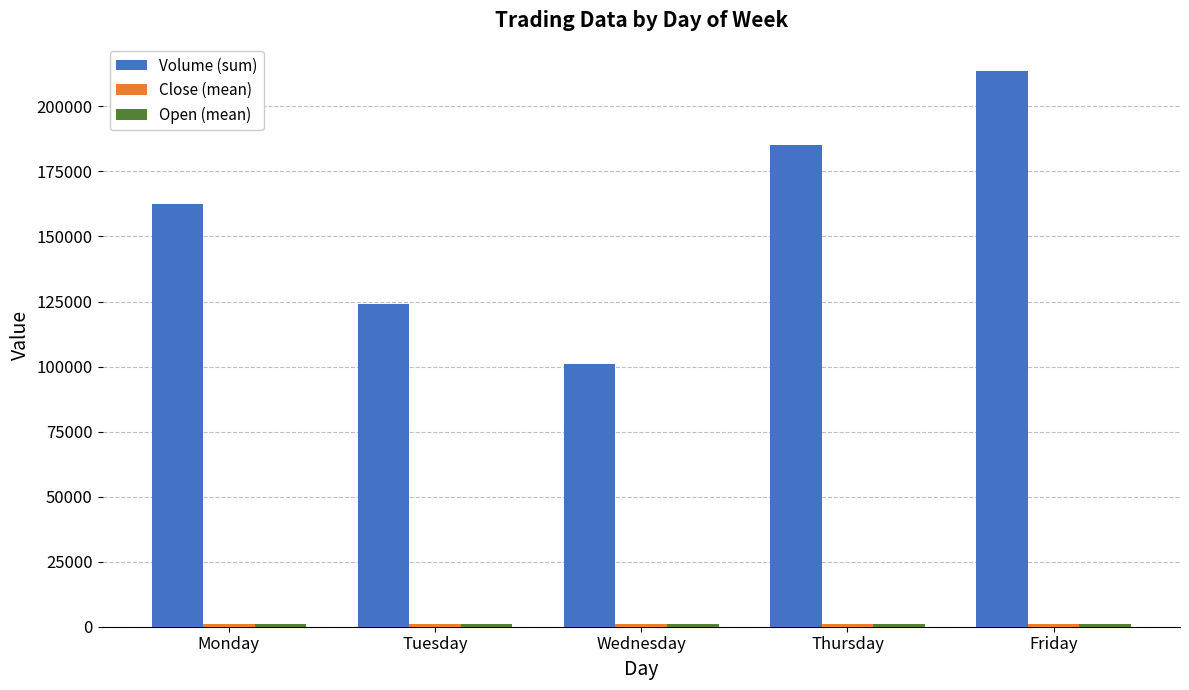

List the labels in order of Volume (sum) value, largest first.

Friday, Thursday, Monday, Tuesday, Wednesday